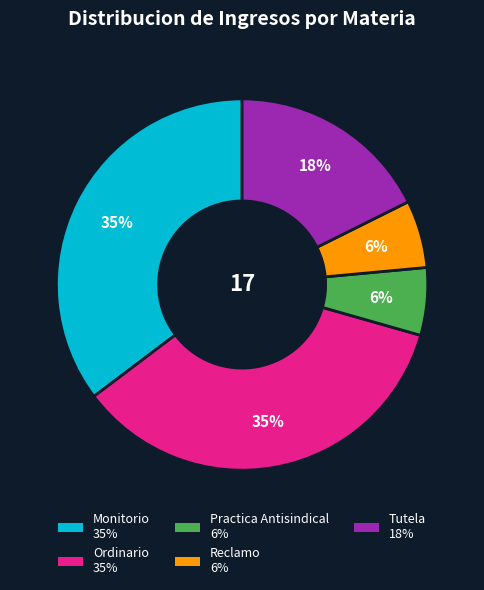

To the nearest percent, what is the combined percentage of Reclamo and Practica Antisindical?

12%